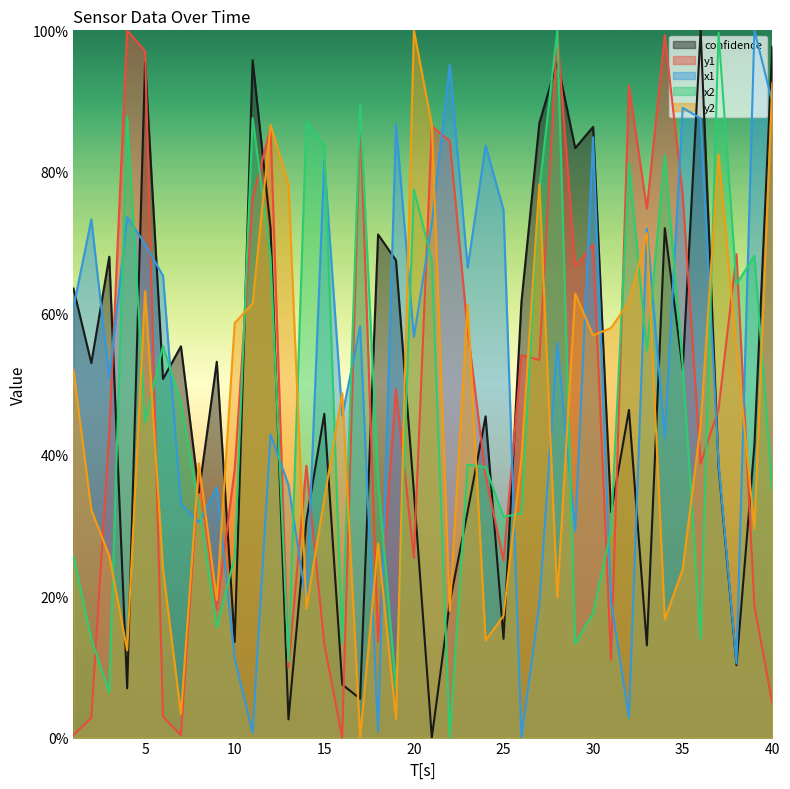

True or false: y2 and x1 cross at least once.

True